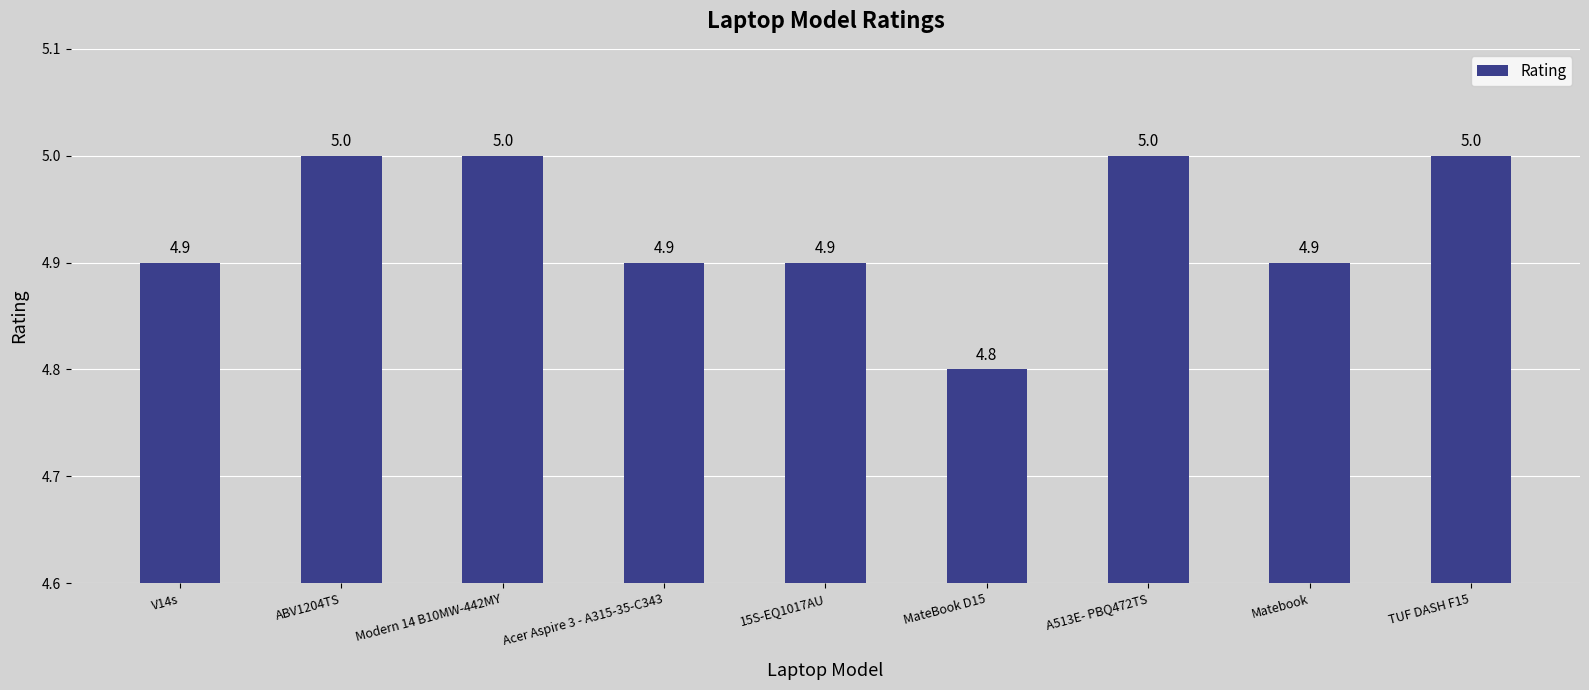

What is the sum of all values?

44.4